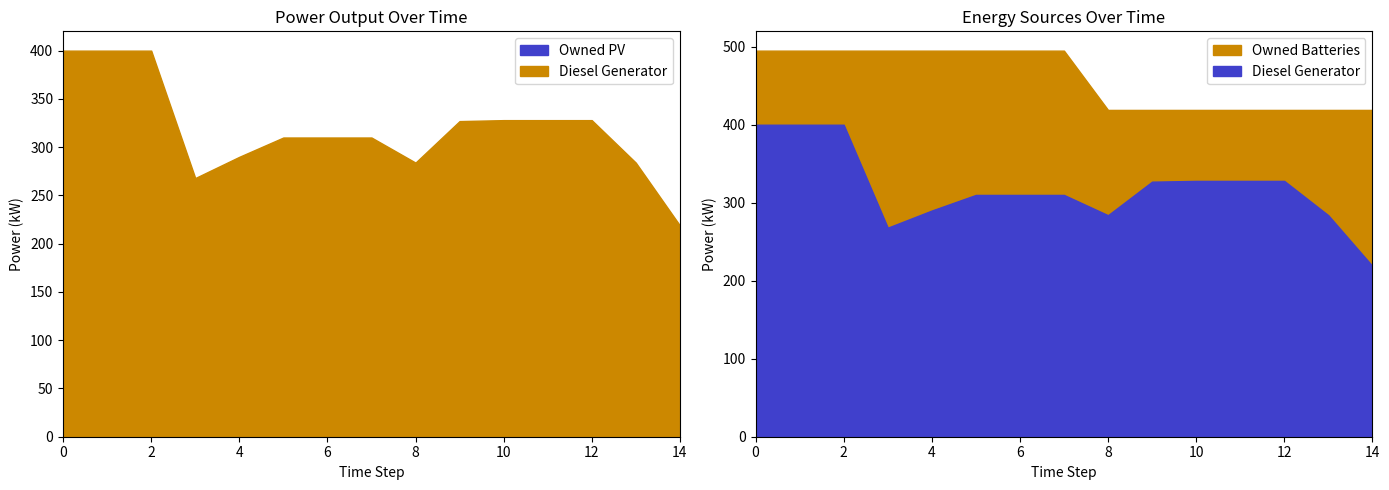

True or false: Owned PV and Diesel Generator intersect in this chart.

False